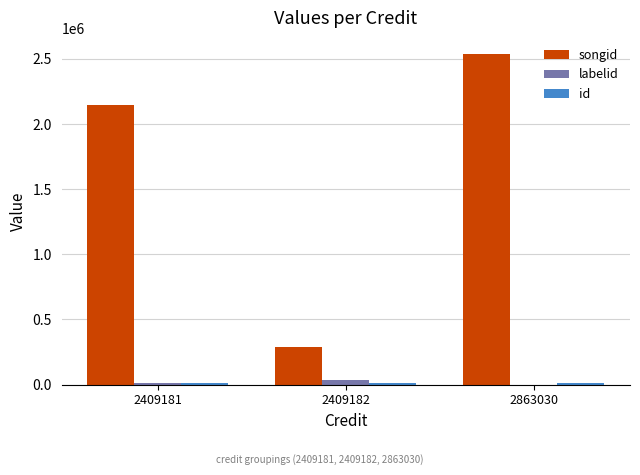

At which category is the sum across all series the highest?

2863030